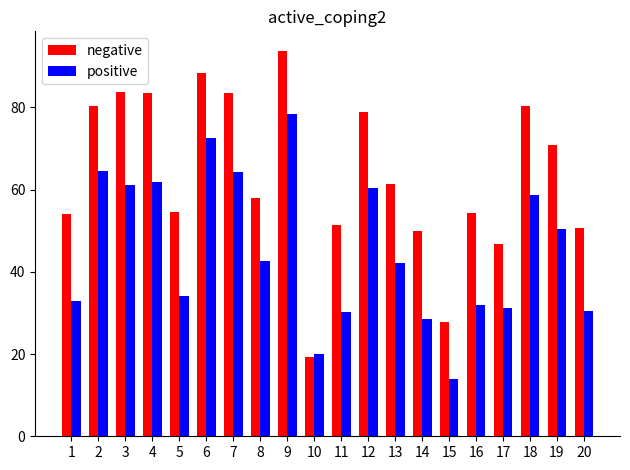

At which category is the sum across all series the highest?

9